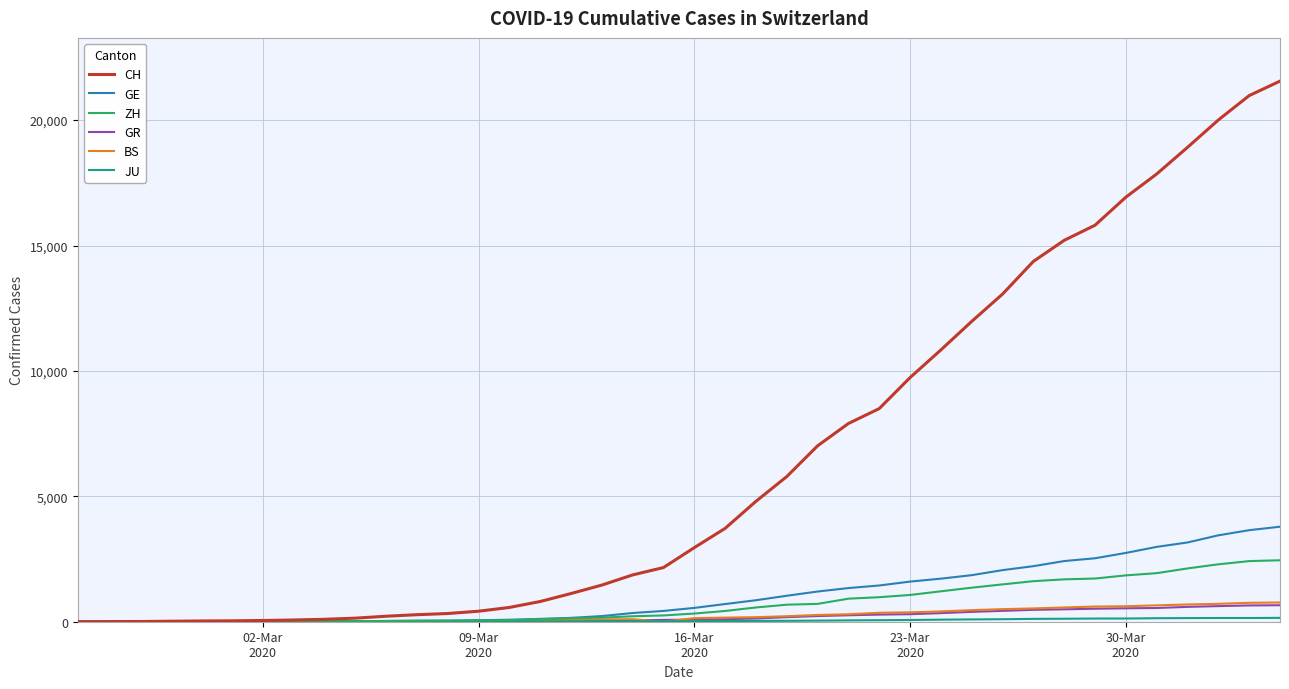

What is the maximum value shown in the chart?

21554